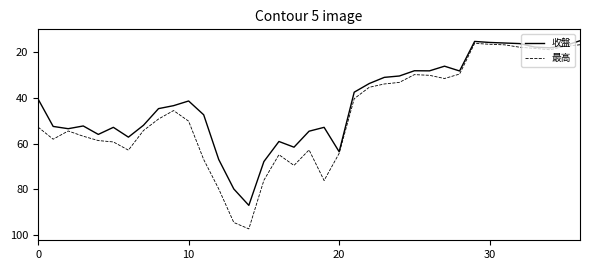

What is the lowest value of the 最高 series?

16.0